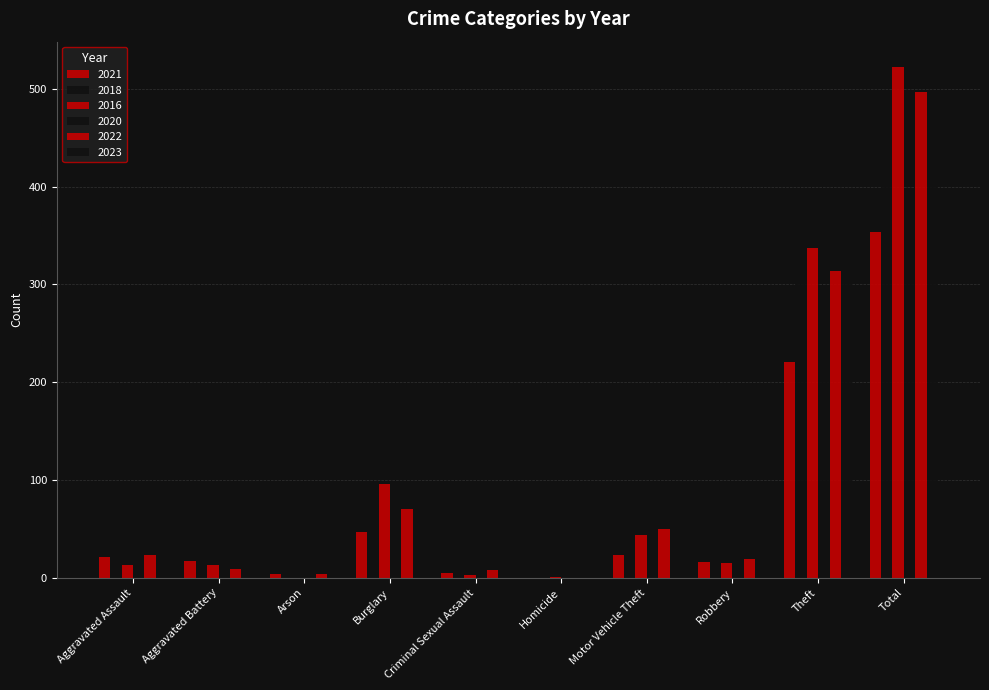

Does the chart contain stacked bars?

No